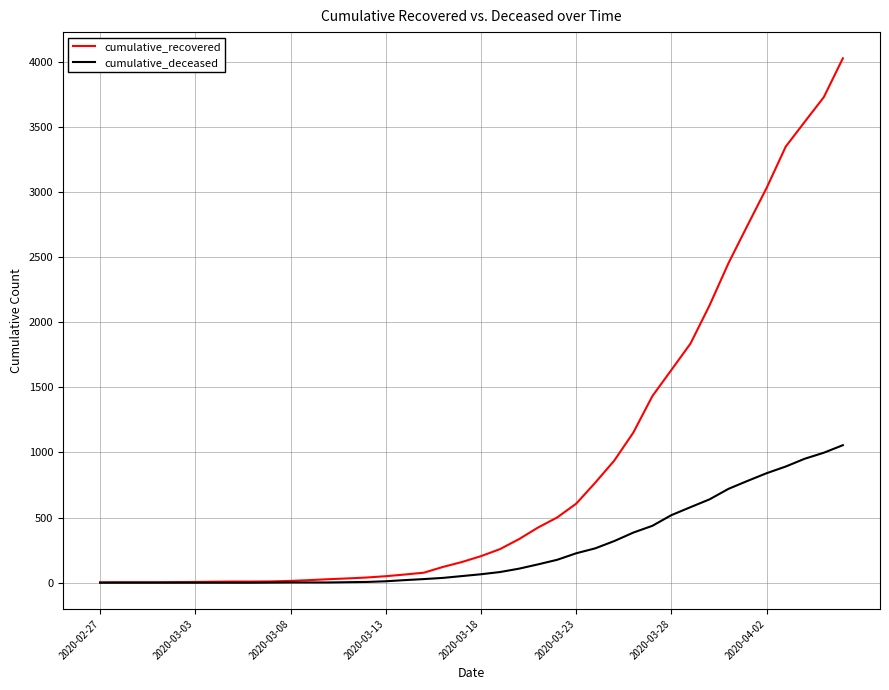

What is the minimum value for cumulative_recovered?

3